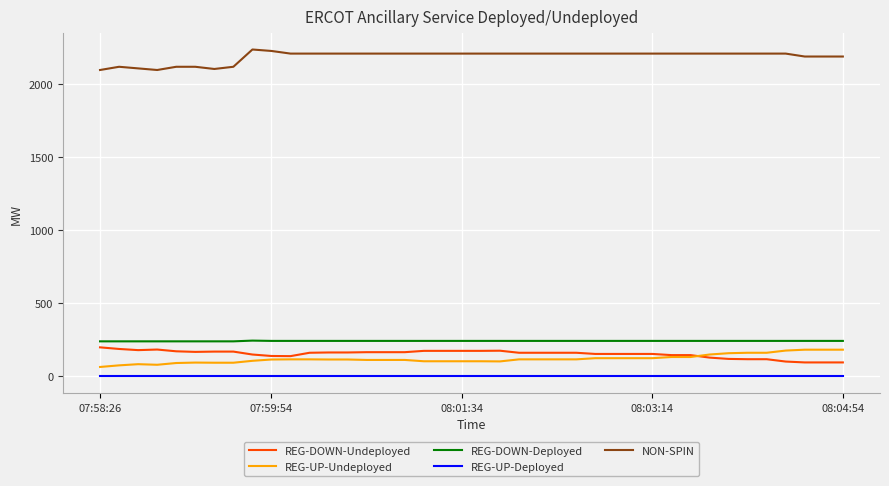

What are all the series names shown in the legend?

REG-DOWN-Undeployed, REG-UP-Undeployed, REG-DOWN-Deployed, REG-UP-Deployed, NON-SPIN